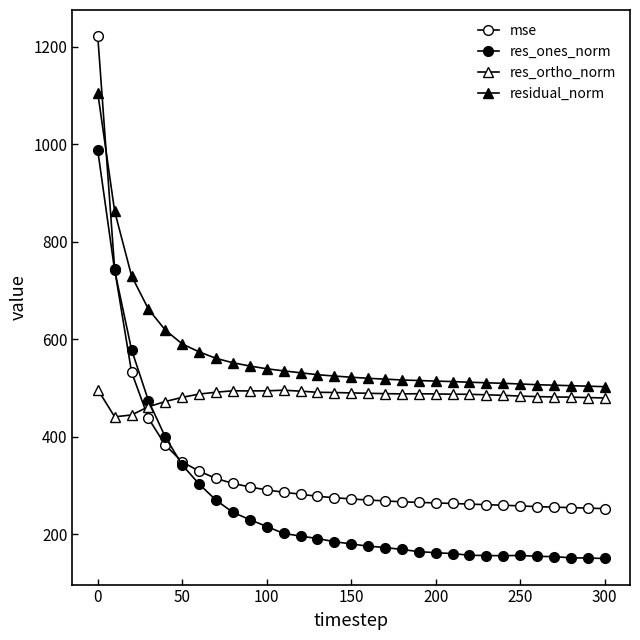

What is the difference between the second highest and minimum values in the res_ones_norm series?

590.4